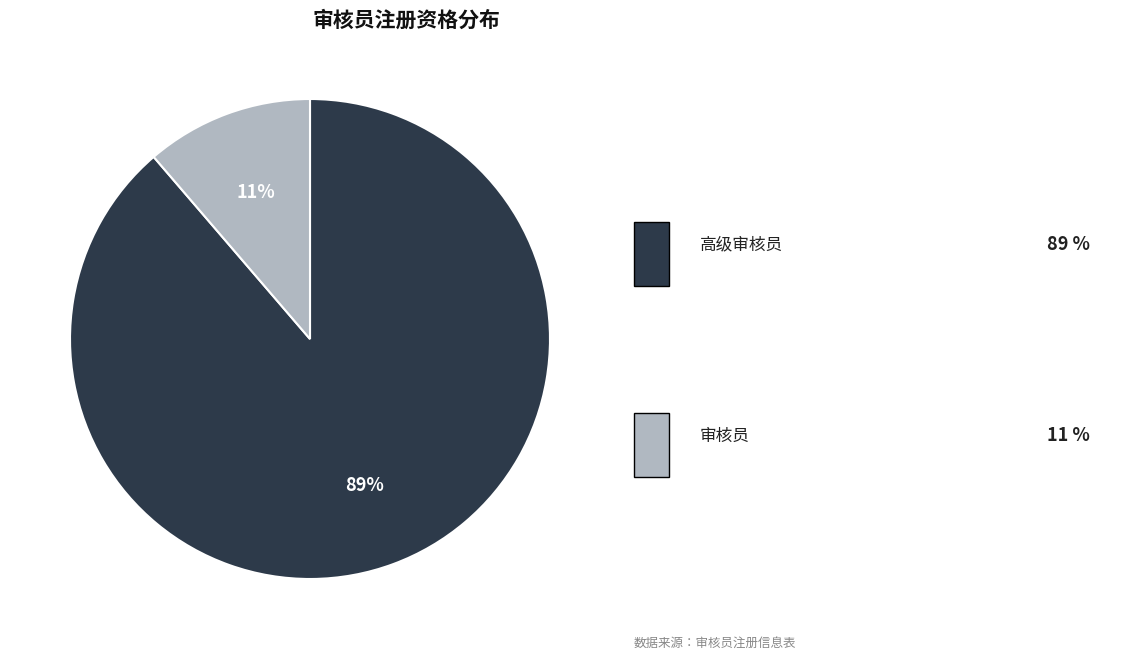

To the nearest percent, what is the average slice percentage?

50%